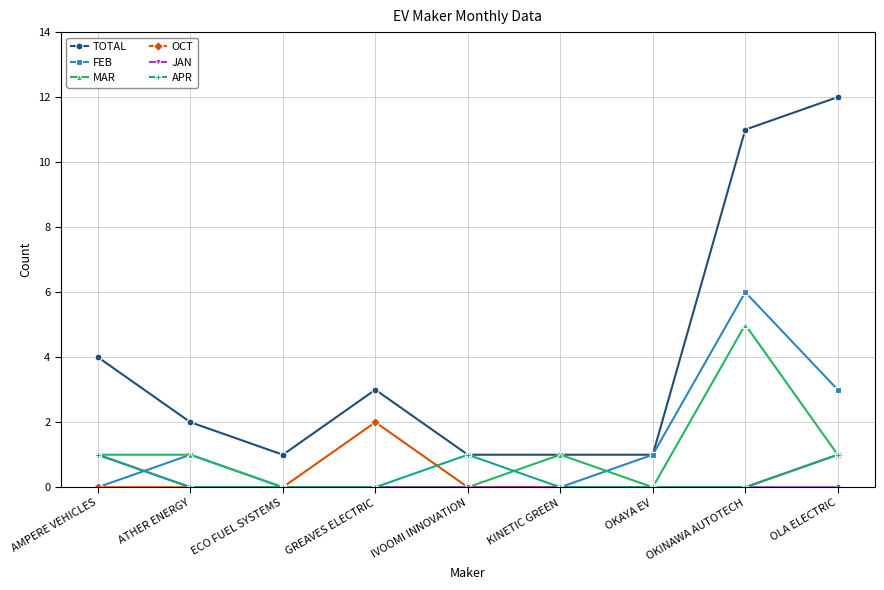

Reading left to right, what are all the values shown in this chart?

TOTAL: AMPERE VEHICLES=4	ATHER ENERGY=2	ECO FUEL SYSTEMS=1	GREAVES ELECTRIC=3	IVOOMI INNOVATION=1	KINETIC GREEN=1	OKAYA EV=1	OKINAWA AUTOTECH=11	OLA ELECTRIC=12
FEB: AMPERE VEHICLES=0	ATHER ENERGY=1	ECO FUEL SYSTEMS=0	GREAVES ELECTRIC=0	IVOOMI INNOVATION=0	KINETIC GREEN=0	OKAYA EV=1	OKINAWA AUTOTECH=6	OLA ELECTRIC=3
MAR: AMPERE VEHICLES=1	ATHER ENERGY=1	ECO FUEL SYSTEMS=0	GREAVES ELECTRIC=0	IVOOMI INNOVATION=0	KINETIC GREEN=1	OKAYA EV=0	OKINAWA AUTOTECH=5	OLA ELECTRIC=1
OCT: AMPERE VEHICLES=0	ATHER ENERGY=0	ECO FUEL SYSTEMS=0	GREAVES ELECTRIC=2	IVOOMI INNOVATION=0	KINETIC GREEN=0	OKAYA EV=0	OKINAWA AUTOTECH=0	OLA ELECTRIC=1
JAN: AMPERE VEHICLES=1	ATHER ENERGY=0	ECO FUEL SYSTEMS=0	GREAVES ELECTRIC=0	IVOOMI INNOVATION=0	KINETIC GREEN=0	OKAYA EV=0	OKINAWA AUTOTECH=0	OLA ELECTRIC=0
APR: AMPERE VEHICLES=1	ATHER ENERGY=0	ECO FUEL SYSTEMS=0	GREAVES ELECTRIC=0	IVOOMI INNOVATION=1	KINETIC GREEN=0	OKAYA EV=0	OKINAWA AUTOTECH=0	OLA ELECTRIC=1